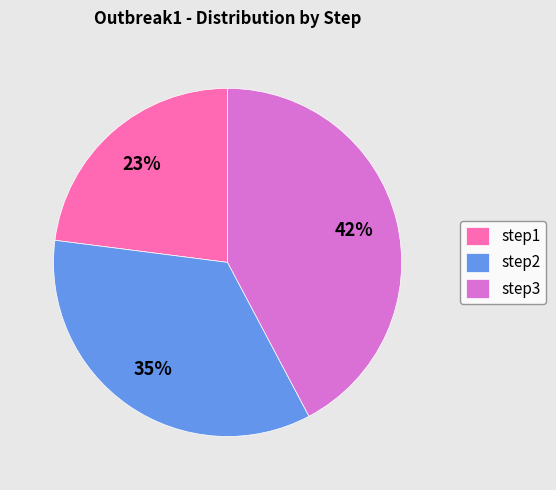

To the nearest percent, what is the average slice percentage?

33%